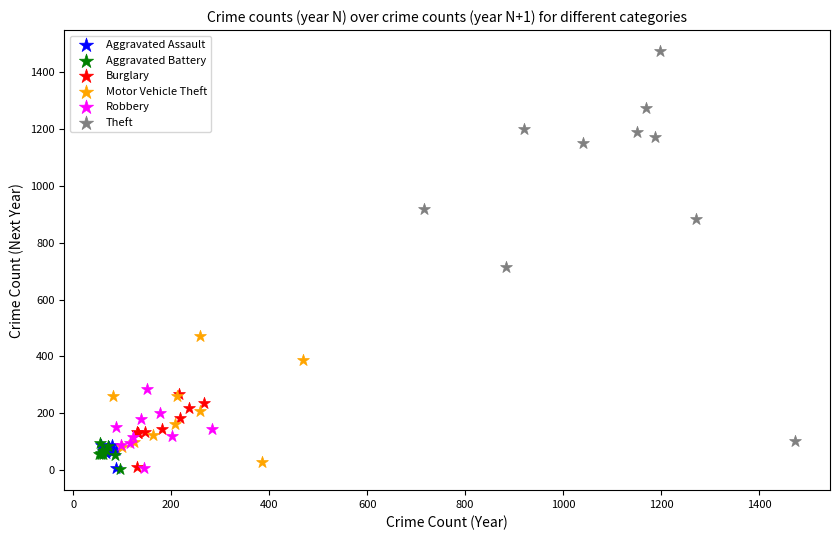

Which series reaches the maximum Y coordinate?

Theft